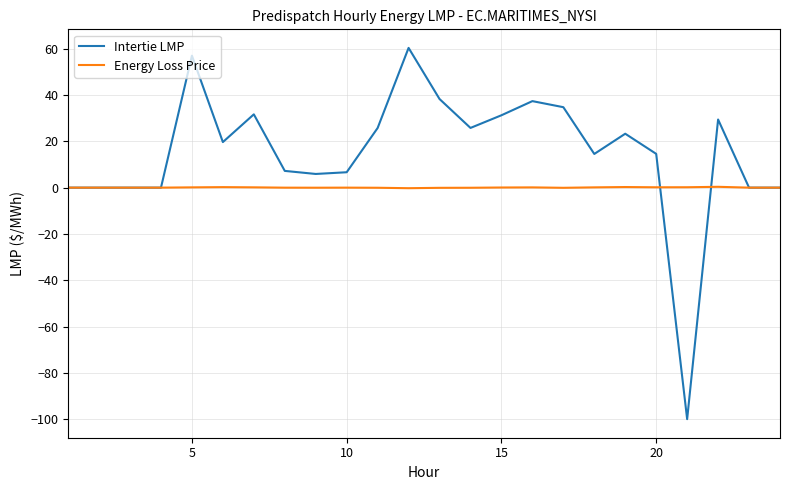

Which series has the largest total across all categories?

Intertie LMP